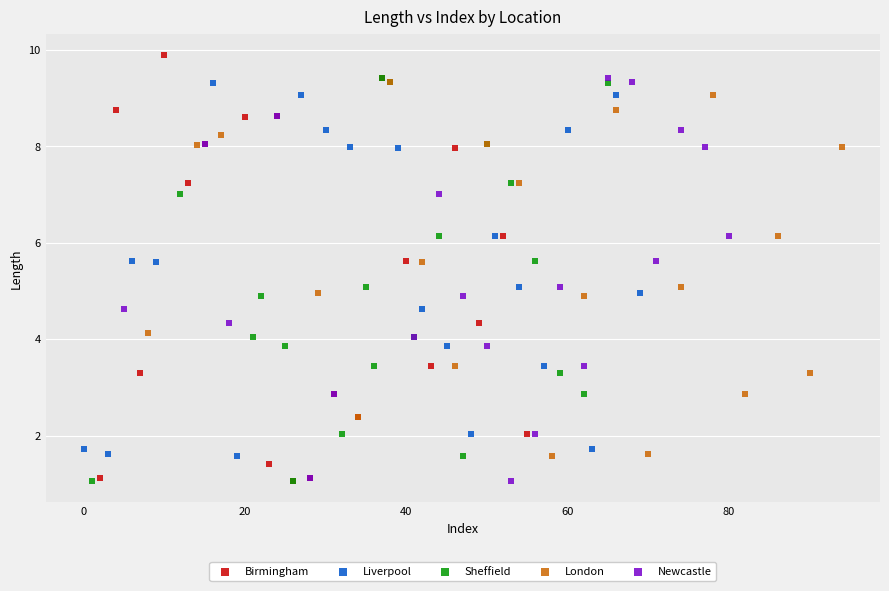

Which series has the largest Y range (max minus min)?

Birmingham